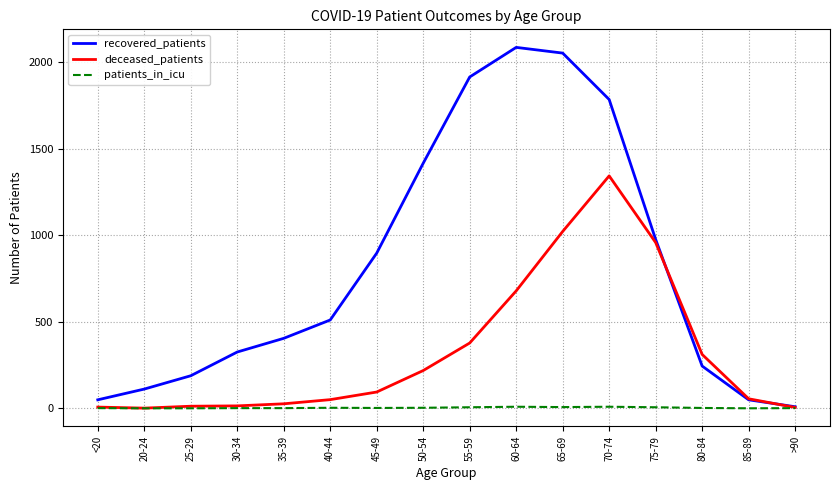

What is the maximum value shown in the chart?

2084